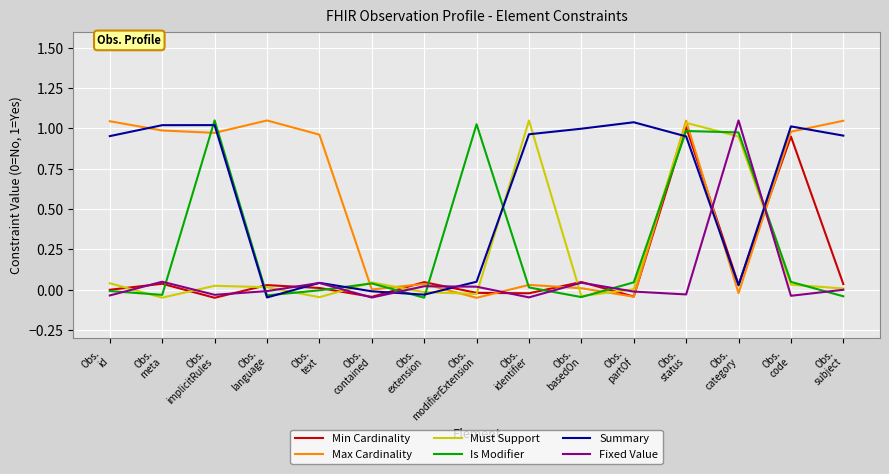

What is the total value across all series at Obs.
partOf?

1.0